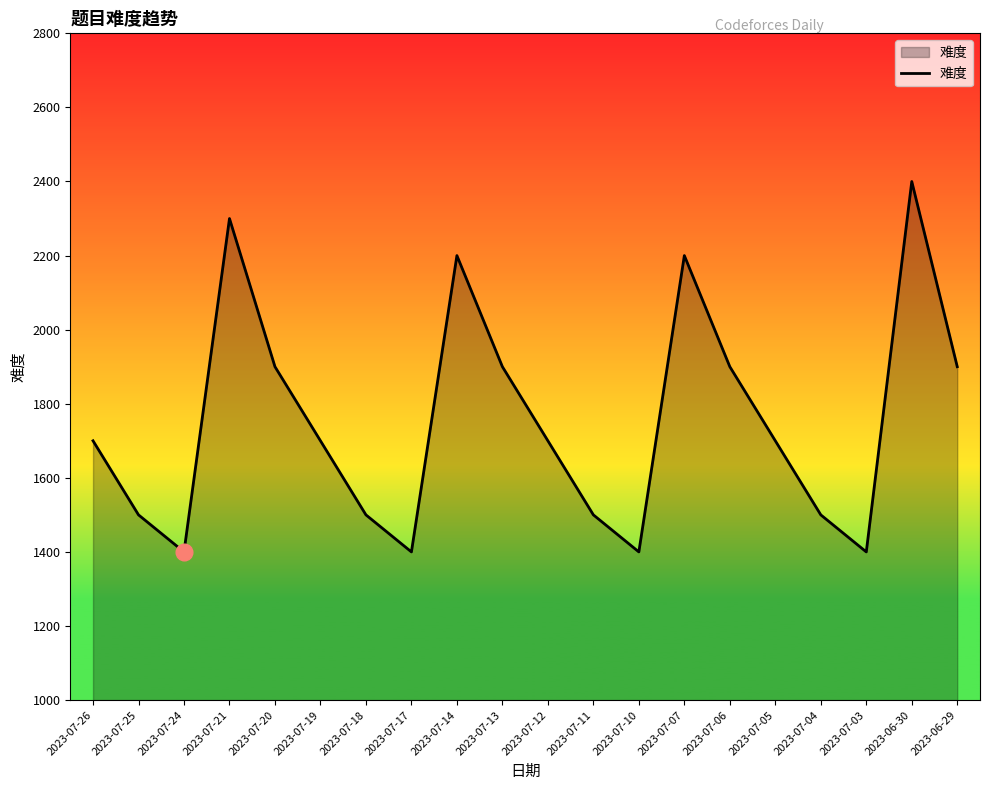

Approximately how many times larger is the value at 2023-07-05 compared to 2023-07-13?

0.9